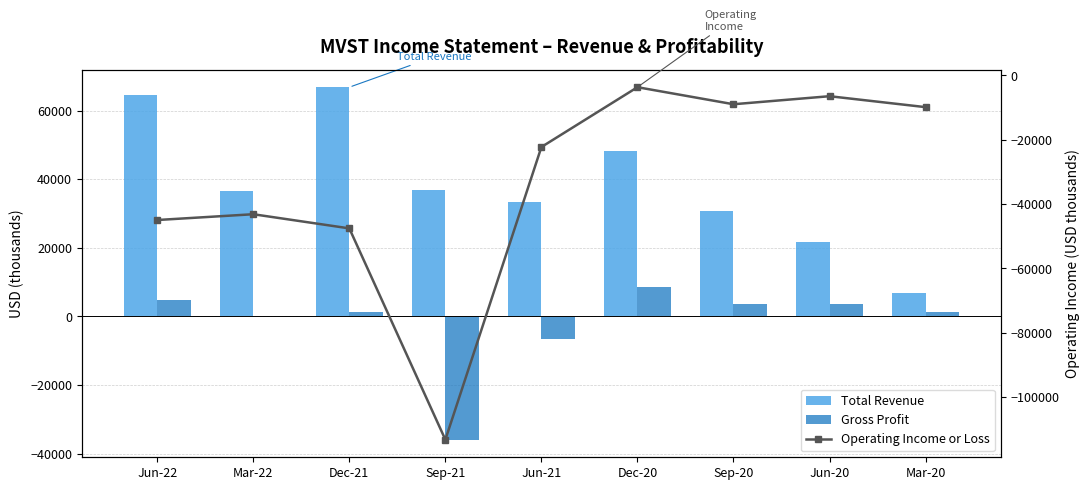

What is the greatest value displayed?

66800